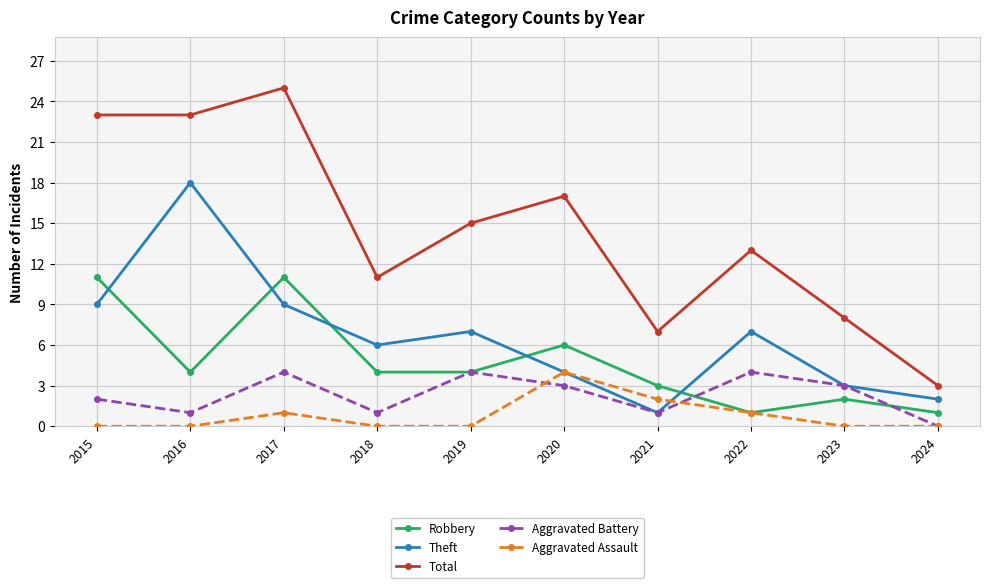

What is the difference between the second highest and minimum values in the Robbery series?

10